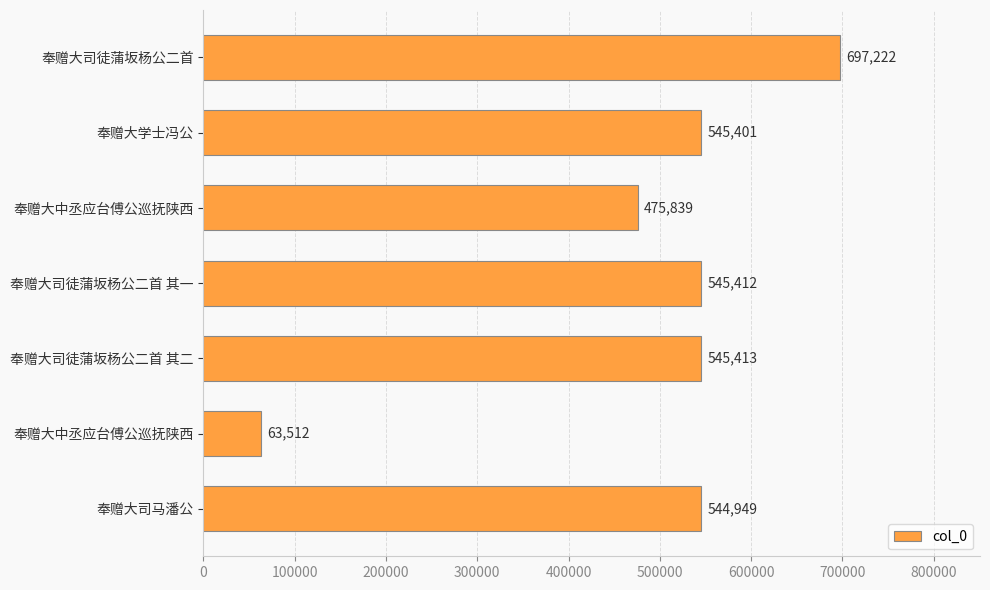

What is the difference between the maximum and minimum values?

633710